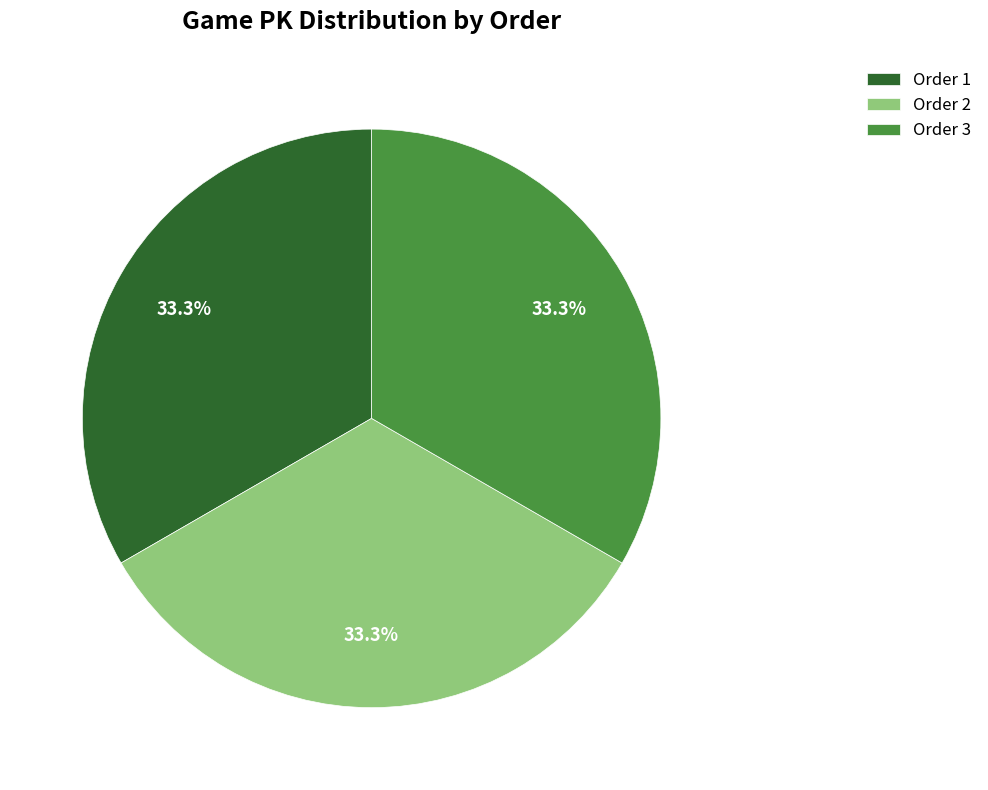

Count the number of slices in the pie.

3